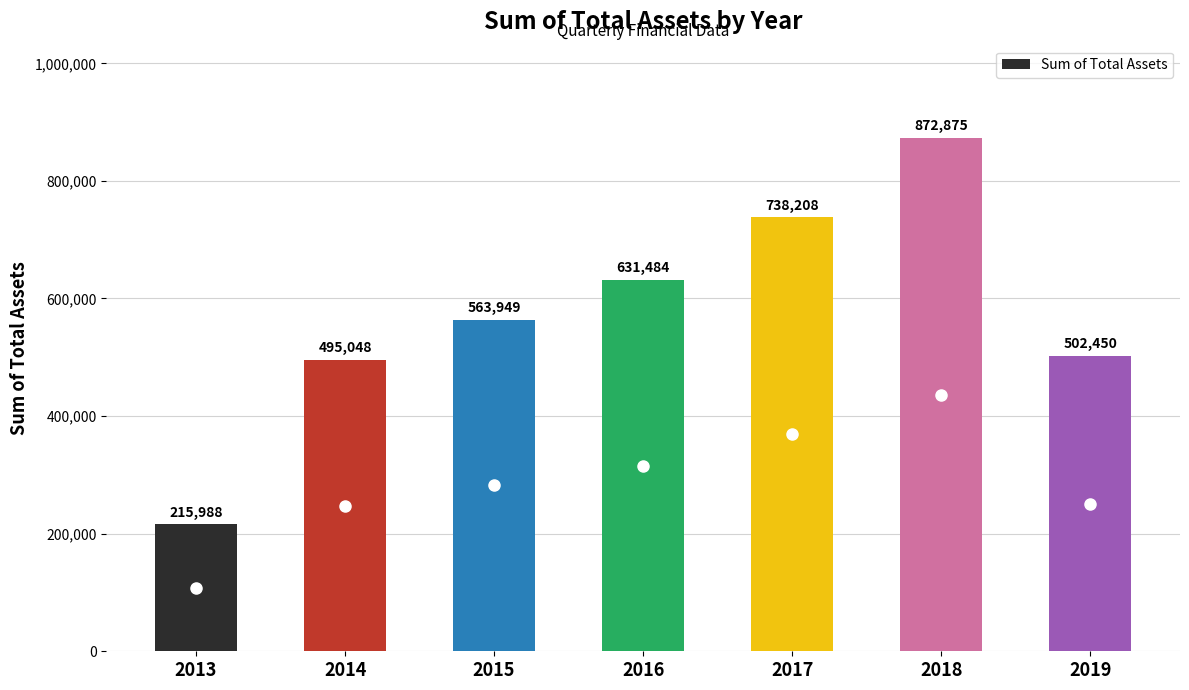

What is the change in value from 2015 to 2019?

-61499